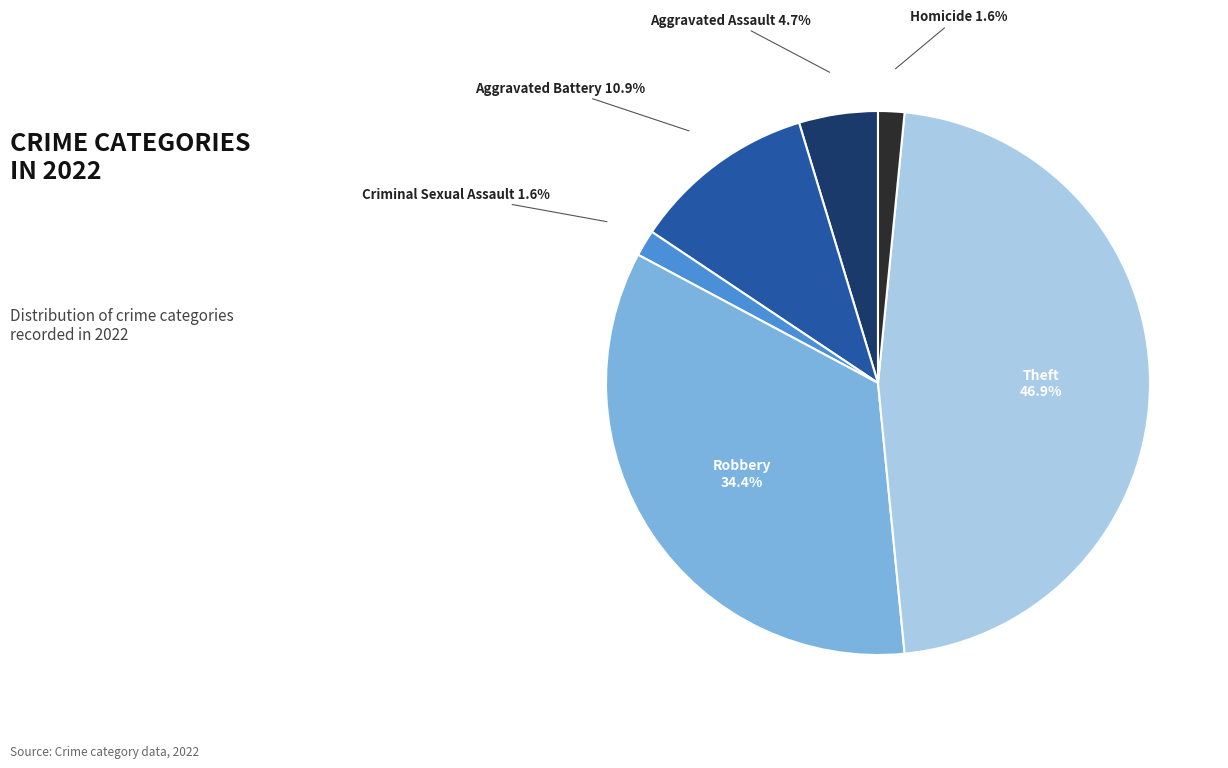

Does any single category account for the majority?

No